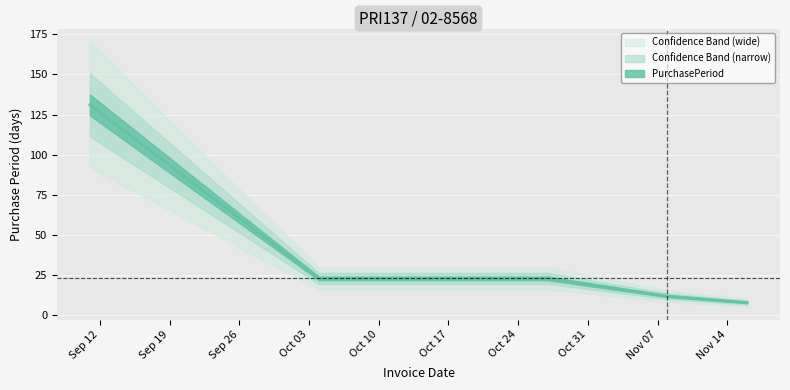

What is the ratio of the value at 2017-10-27 to the value at 2017-11-08?

1.9